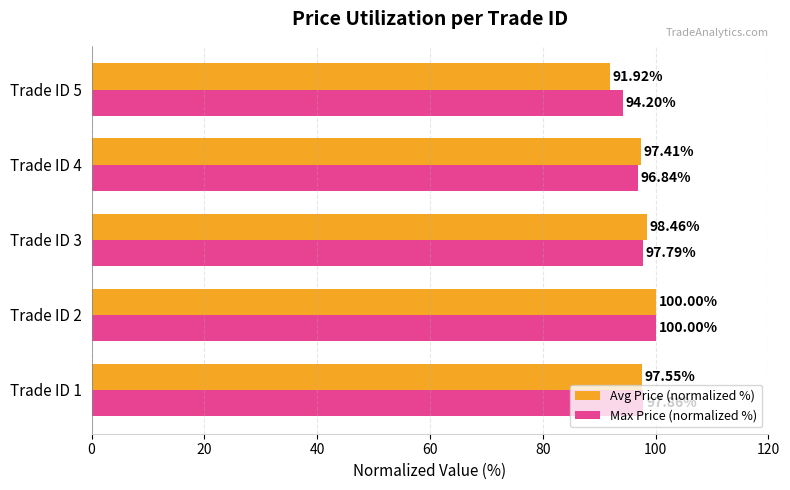

At how many categories does at least one series exceed 93?

5